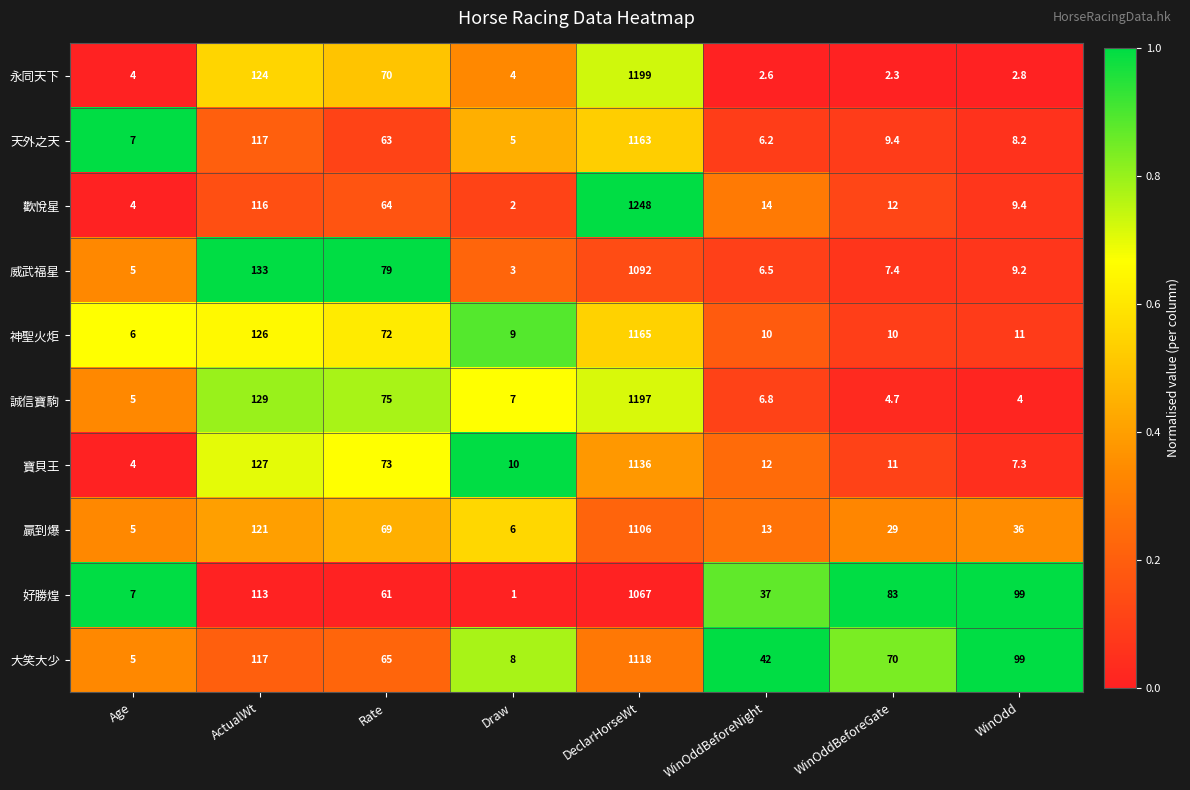

At which category is the sum across all series the highest?

DeclarHorseWt